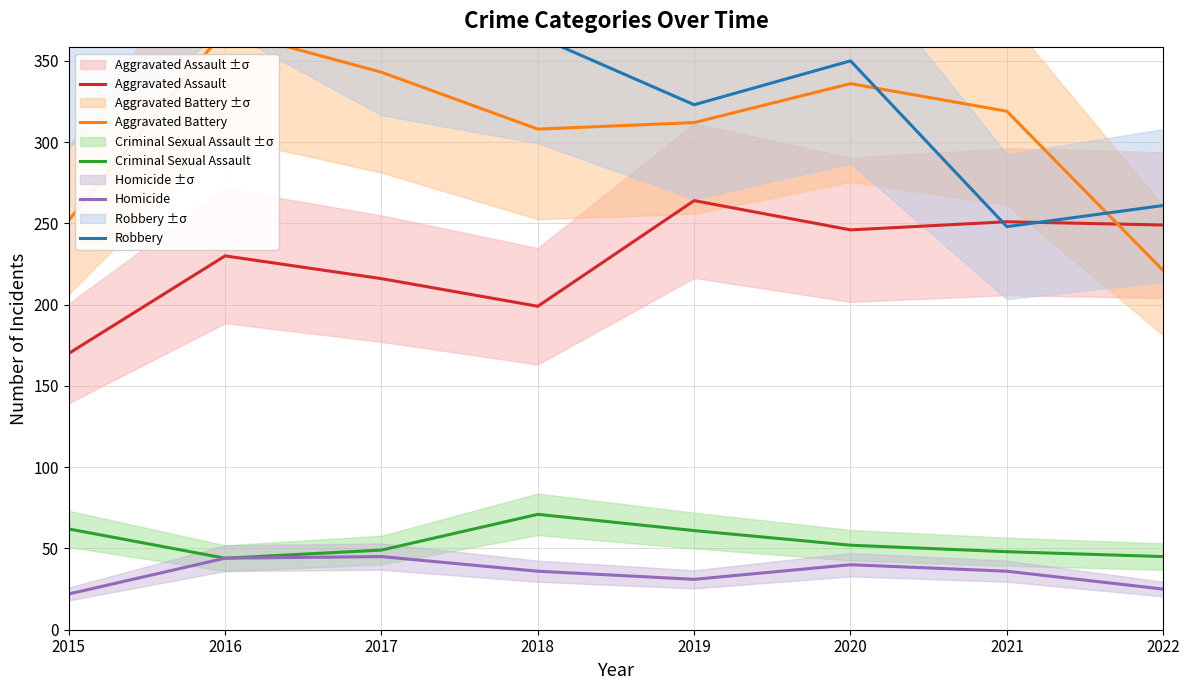

Rank the series at 2018 from highest to lowest value.

Robbery, Aggravated Battery, Aggravated Assault, Criminal Sexual Assault, Homicide